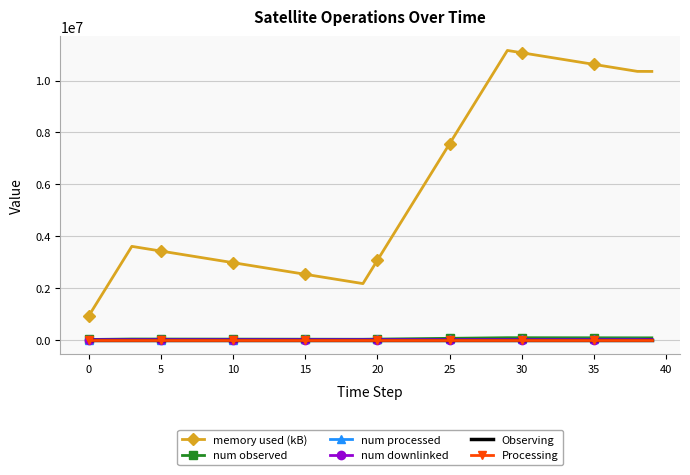

Which series has the largest range (max minus min)?

memory used (kB)